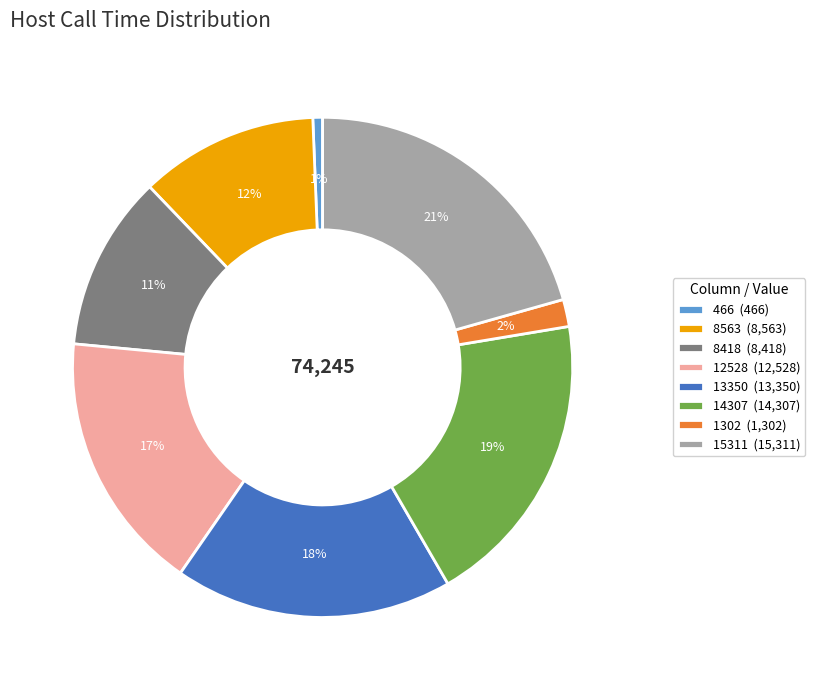

Combined, do 13350 (13,350) and 14307 (14,307) account for over 50%?

No